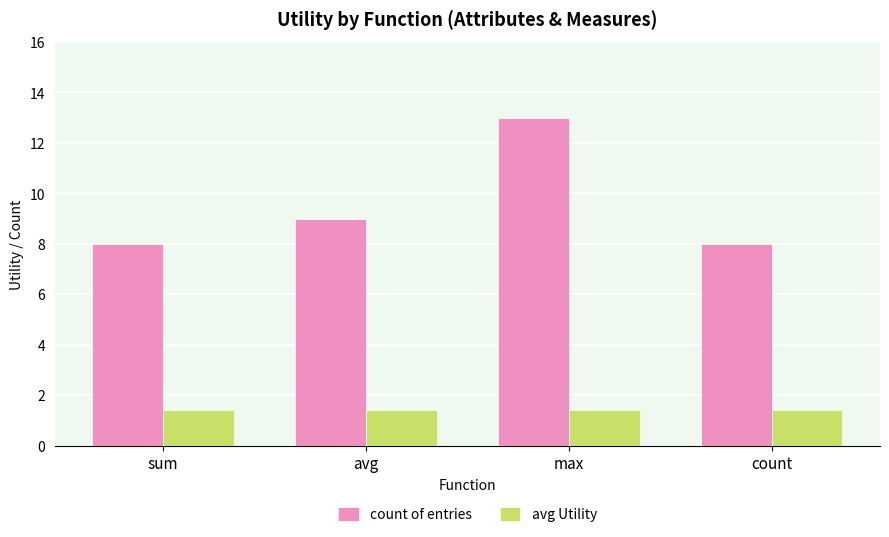

Which label corresponds to the largest value in the chart?

max